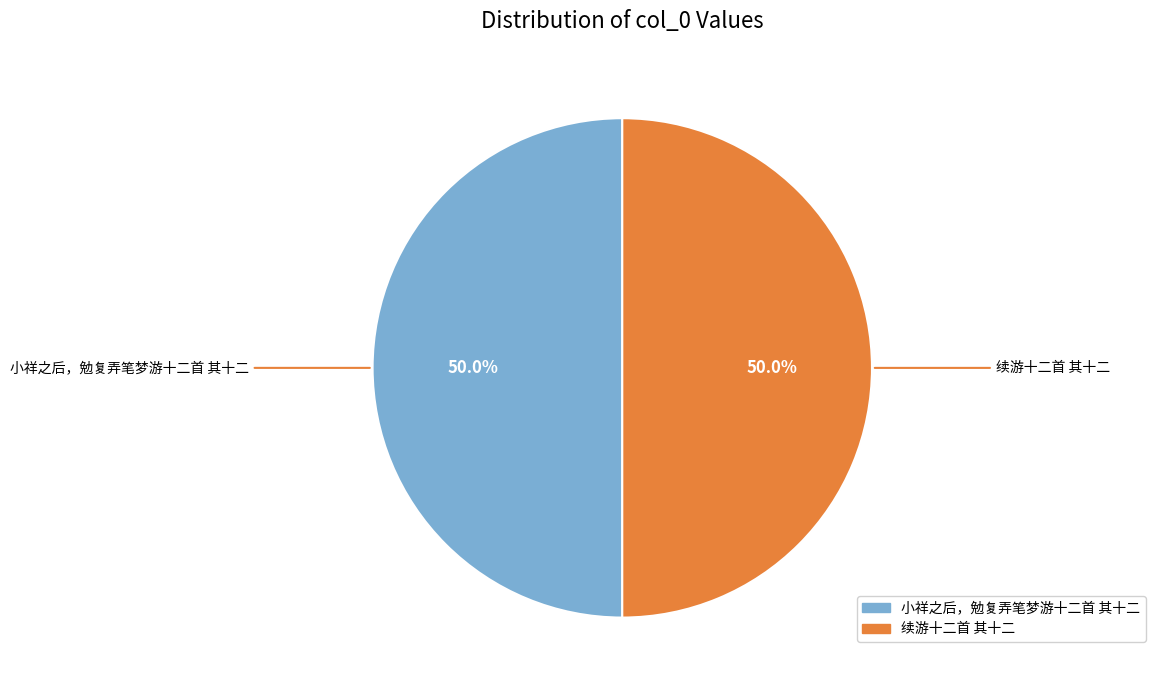

What percentage do 小祥之后，勉复弄笔梦游十二首 其十二 and 续游十二首 其十二 together represent?

100.0%